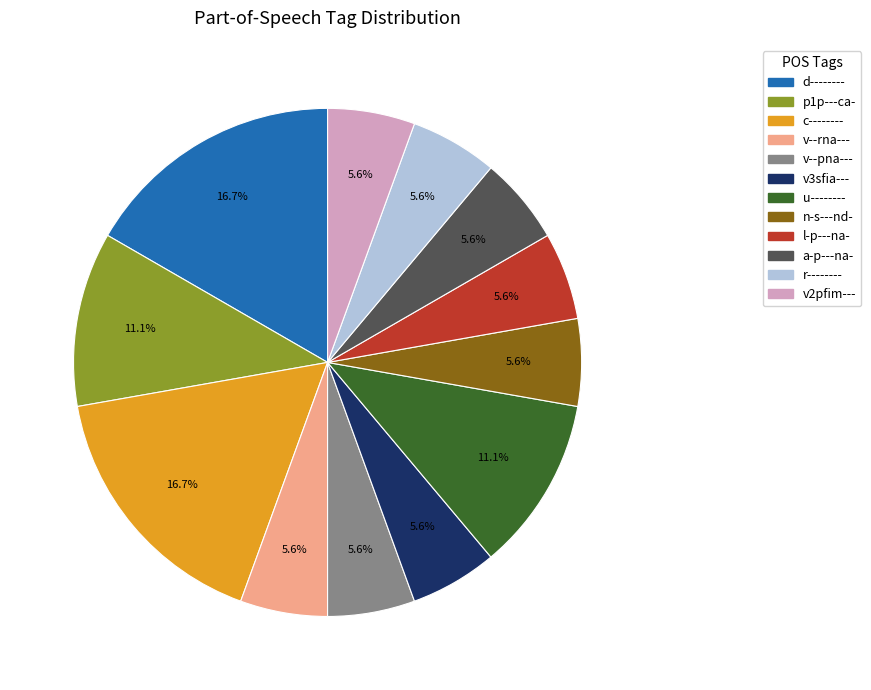

To the nearest percent, what is the average slice percentage?

8%